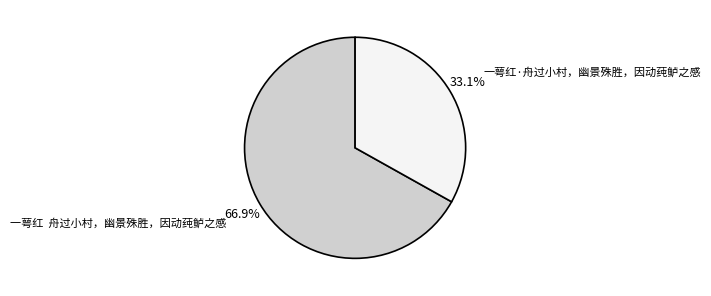

What is the majority slice?

一萼红 舟过小村，幽景殊胜，因动莼鲈之感